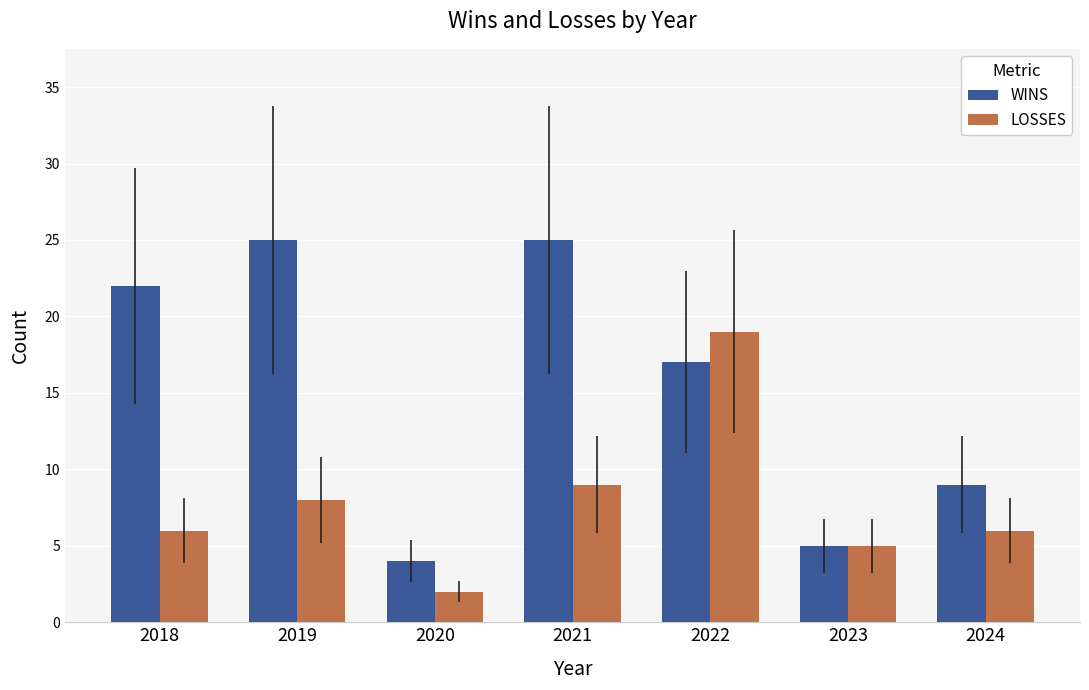

What is the approximate value of WINS at 2022?

17